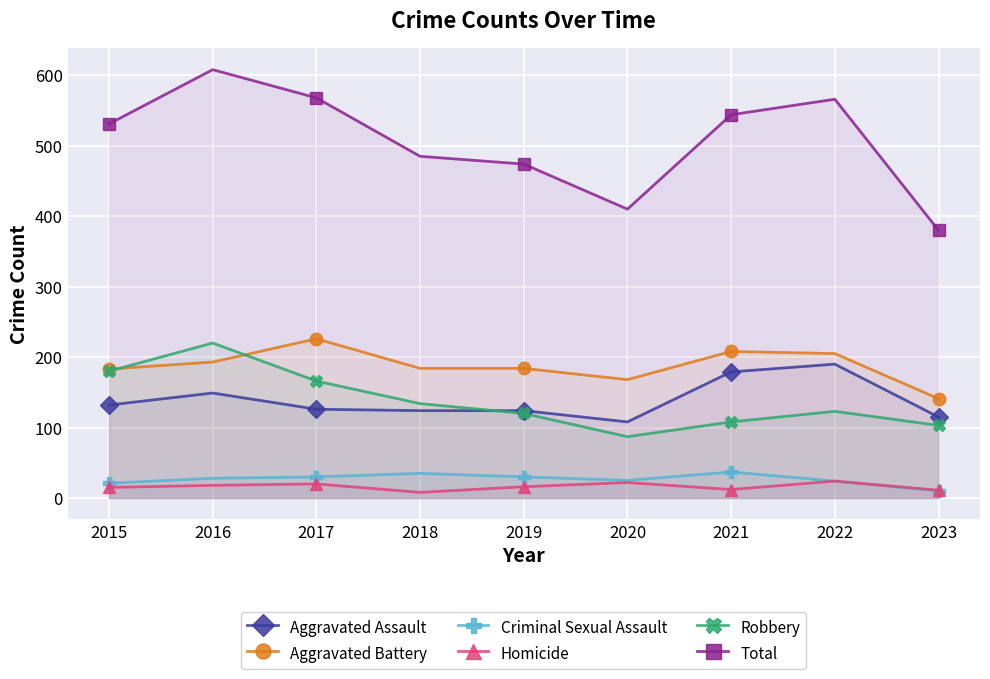

What is the lowest value of the Total series?

380